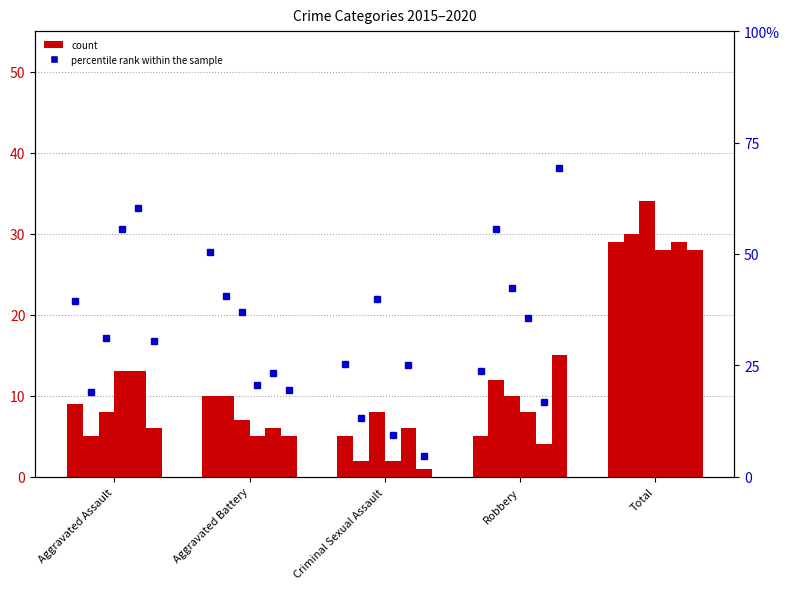

What is the label of the 3rd bar from the left?

Criminal Sexual Assault